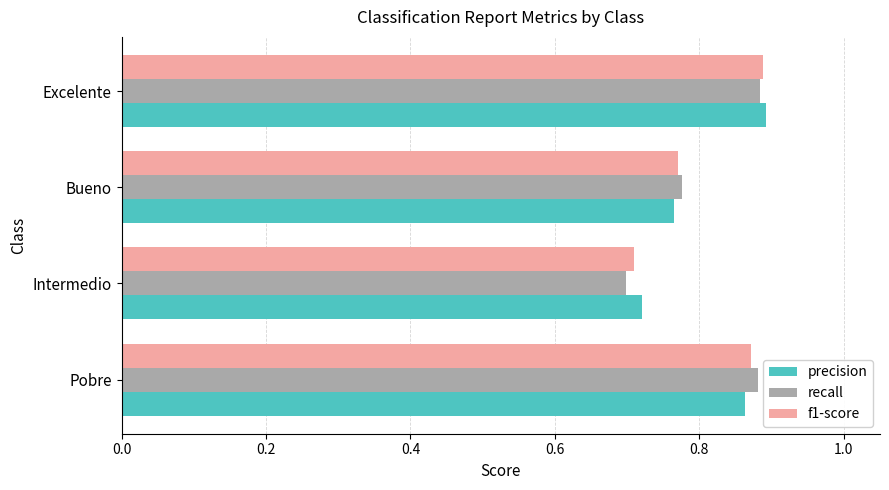

At which label does f1-score reach its minimum?

Intermedio